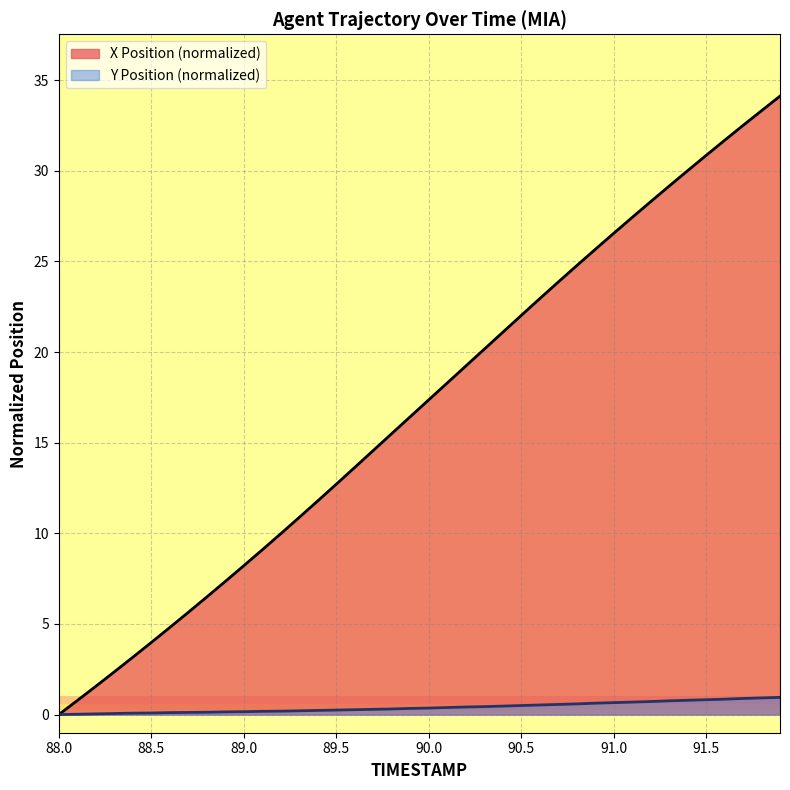

Count the number of data series in this chart.

2